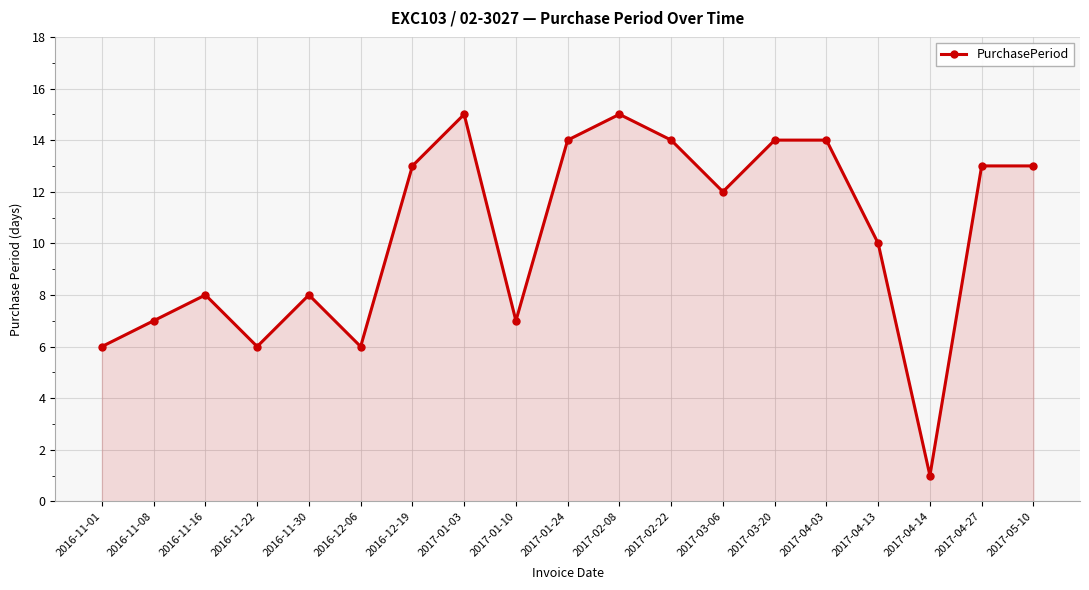

What is the ratio of the value at 2017-04-27 to the value at 2016-11-16?

1.6